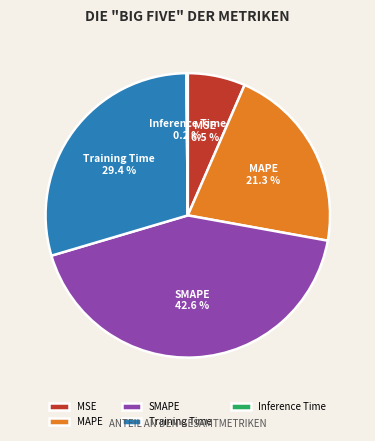

Is SMAPE the majority of the pie?

No